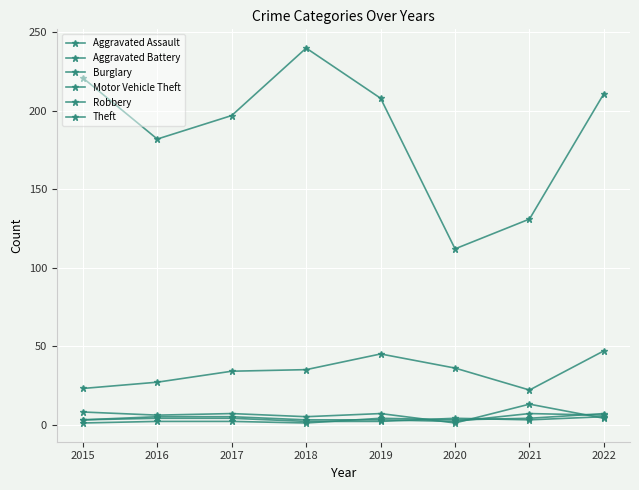

What is the difference between the maximum and minimum values in the Aggravated Battery series?

6